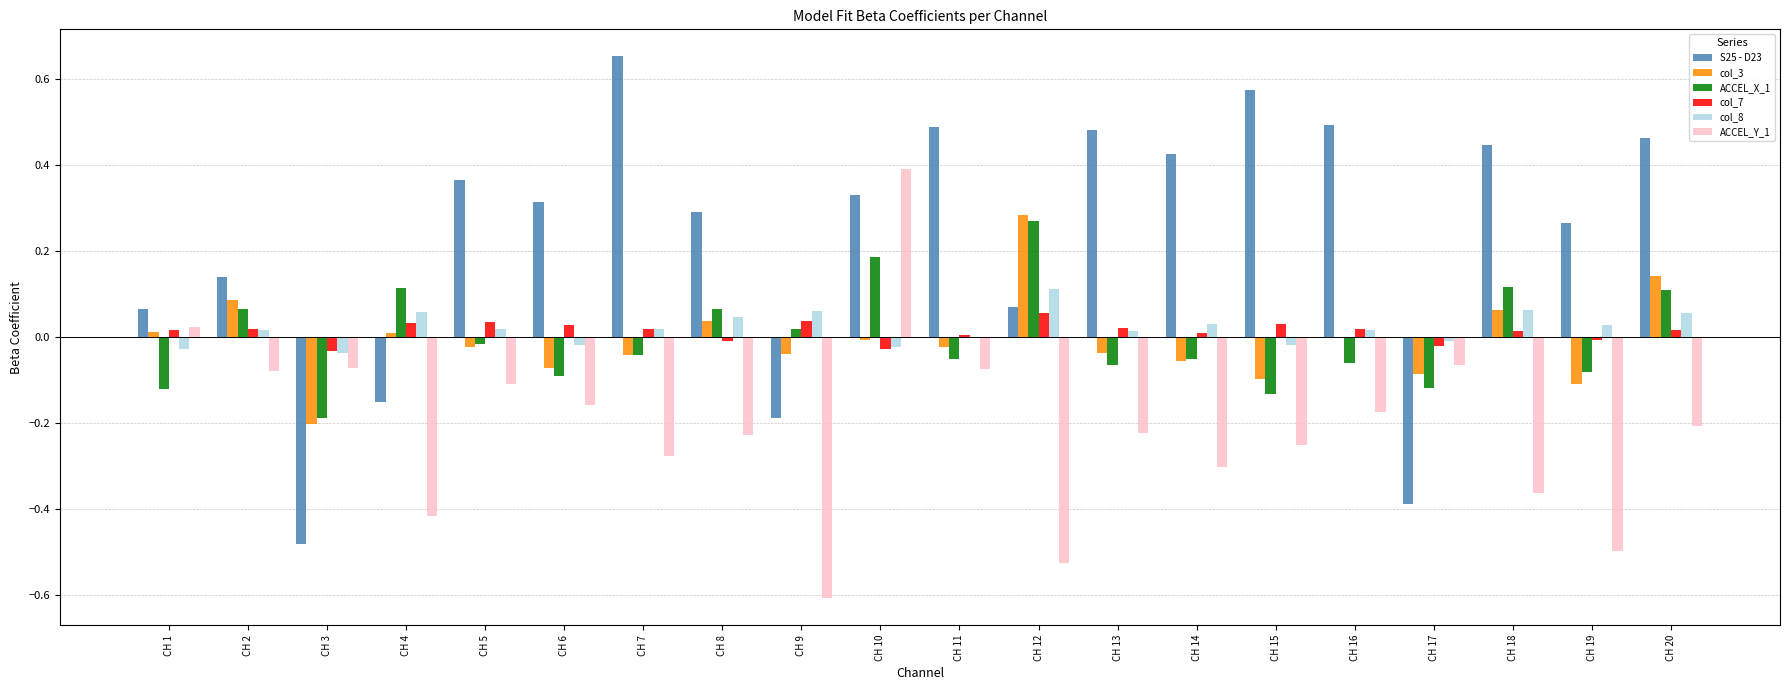

Which series has the largest total across all categories?

S25 - D23